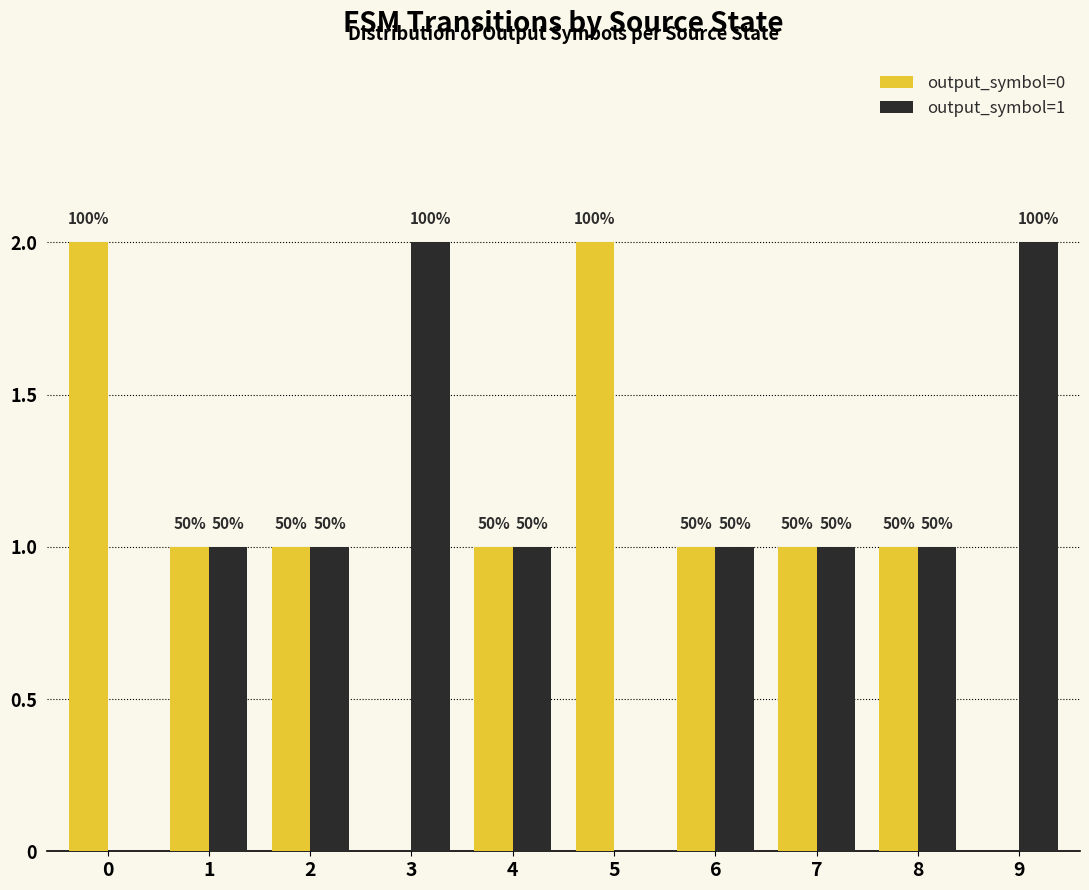

Read the output_symbol=0 value at 6.

1